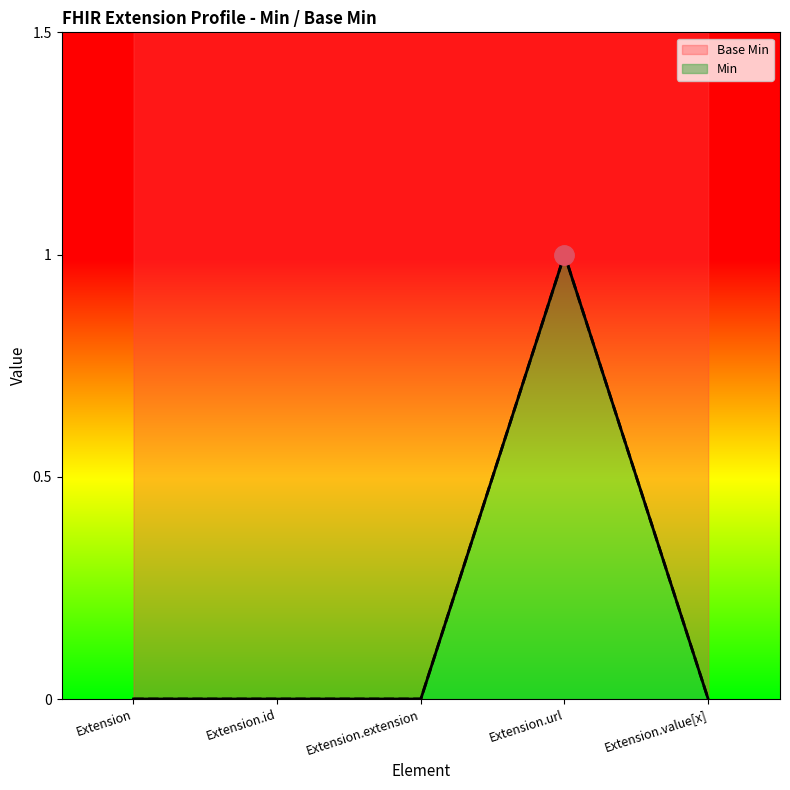

Rank the series by their maximum value, from lowest to highest.

Base Min, Min